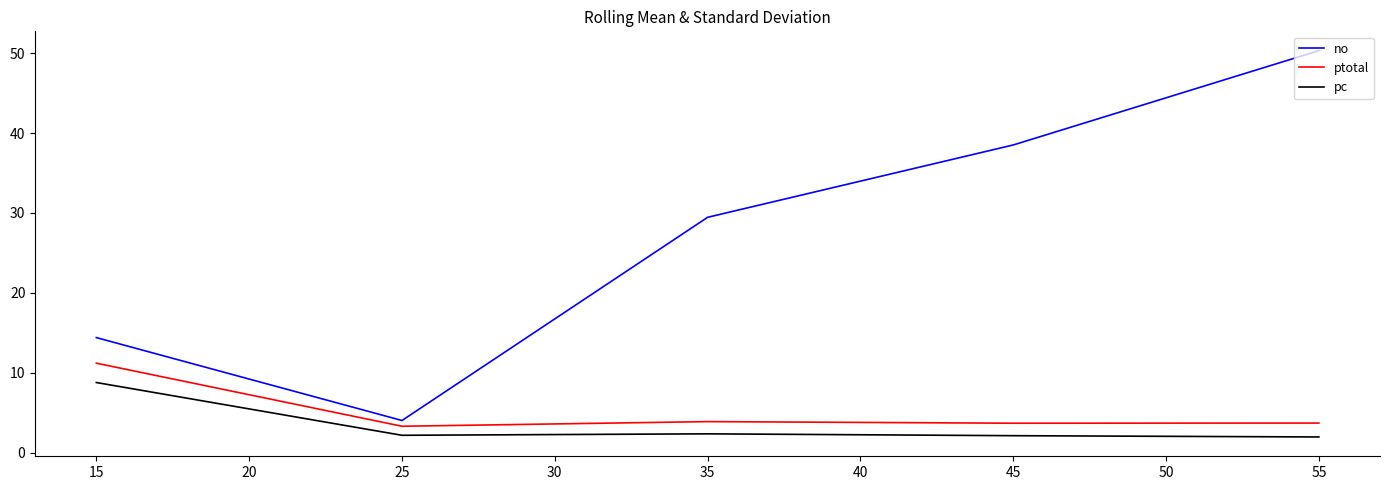

What value does the pc series have at 15?

8.8